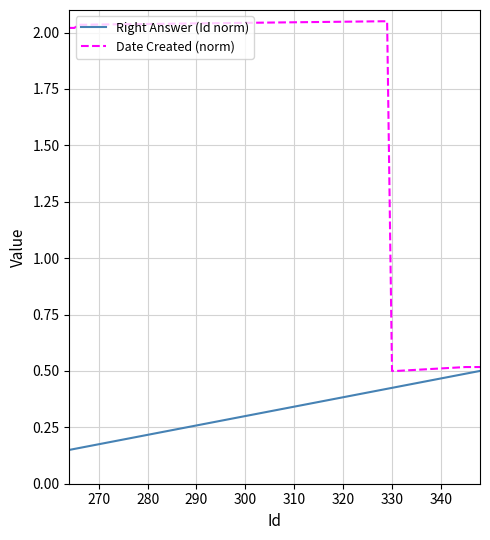

What is the lowest value of the Date Created (norm) series?

0.5